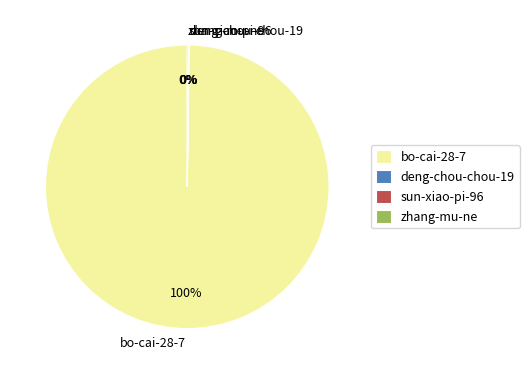

The bo-cai-28-7 slice represents 100% of the pie. True or false?

True